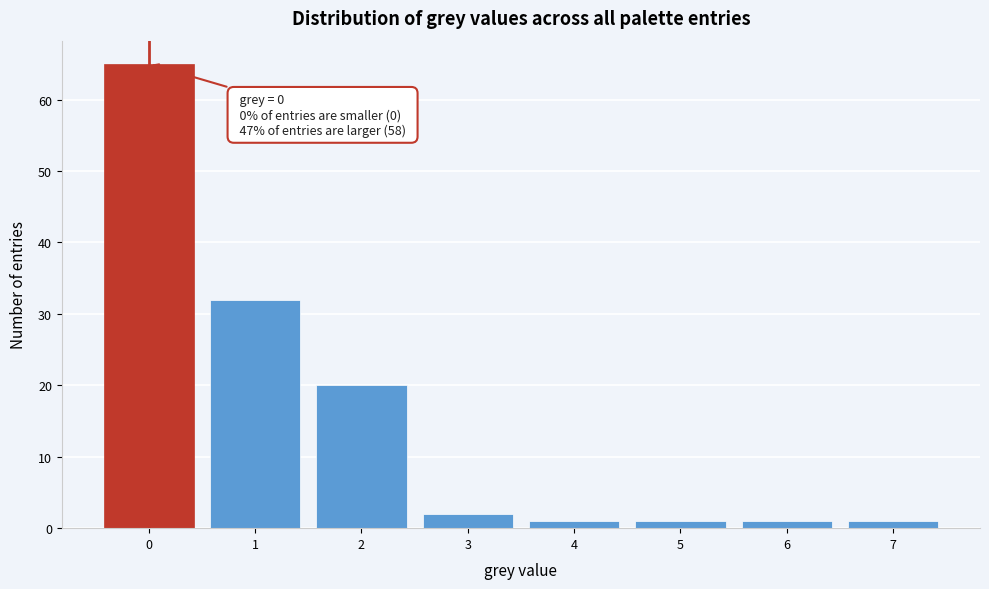

Over which range of the x-axis is the bar tallest?

-0.5 to 0.5